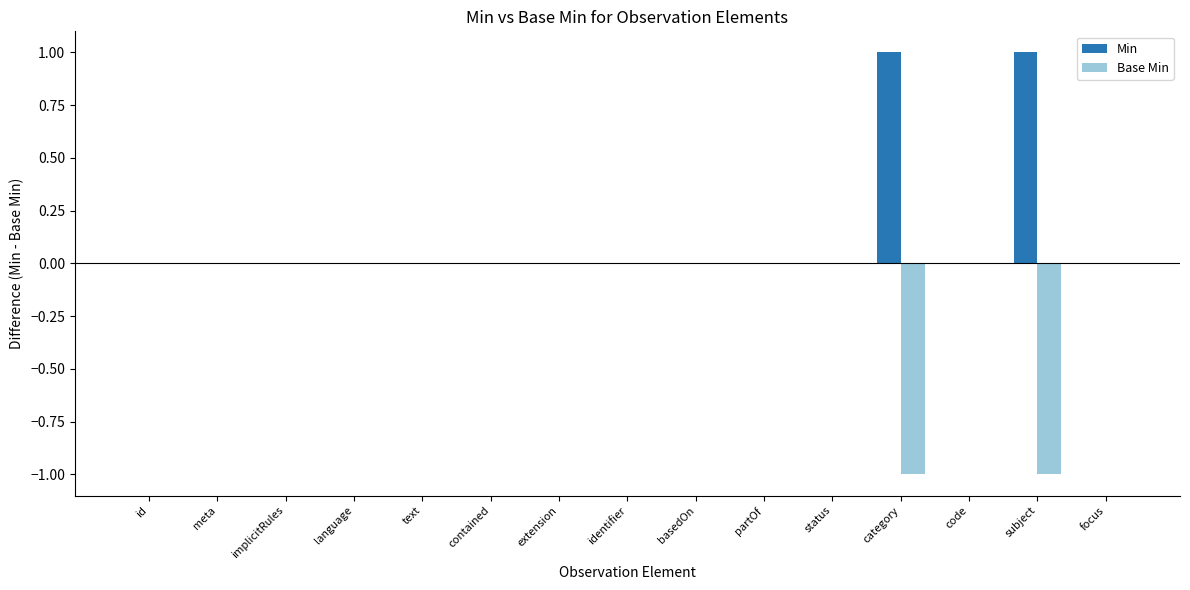

Reading left to right, extract all data points from this chart.

Min: id=0	meta=0	implicitRules=0	language=0	text=0	contained=0	extension=0	identifier=0	basedOn=0	partOf=0	status=0	category=1	code=0	subject=1	focus=0
Base Min: id=0	meta=0	implicitRules=0	language=0	text=0	contained=0	extension=0	identifier=0	basedOn=0	partOf=0	status=0	category=-1	code=0	subject=-1	focus=0